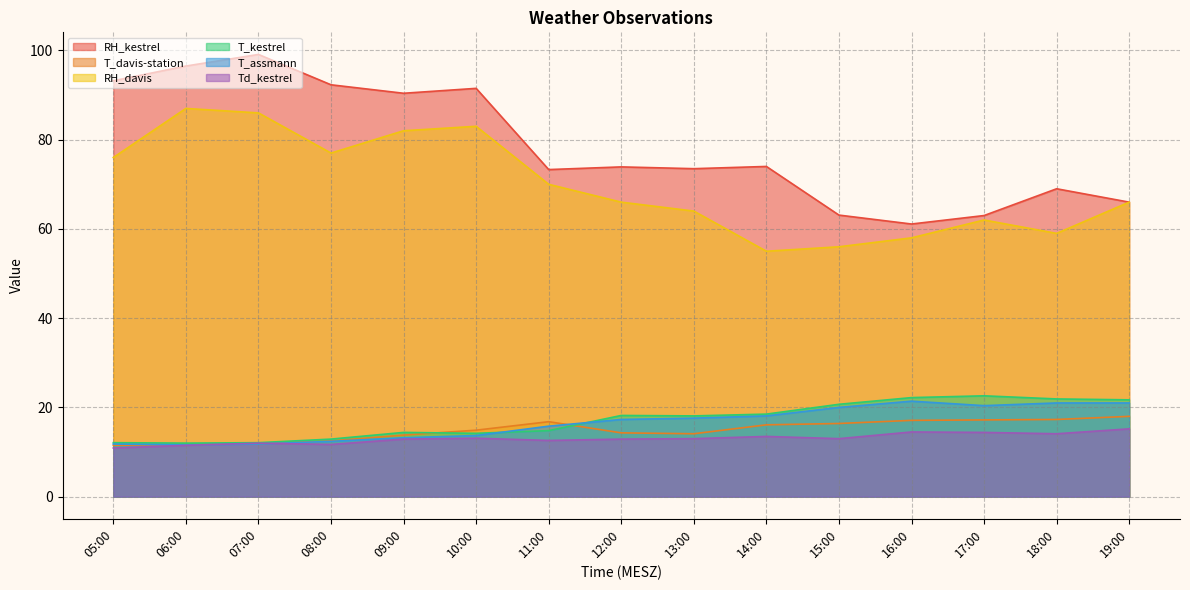

Rank the series by their maximum value, from highest to lowest.

RH_kestrel, RH_davis, T_kestrel, T_assmann, T_davis-station, Td_kestrel